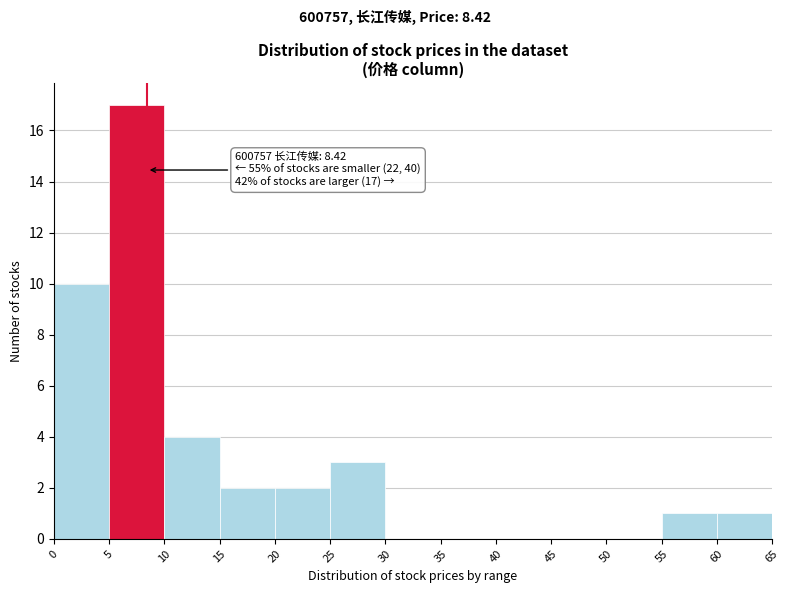

Over which range of the x-axis is the bar tallest?

5 to 10